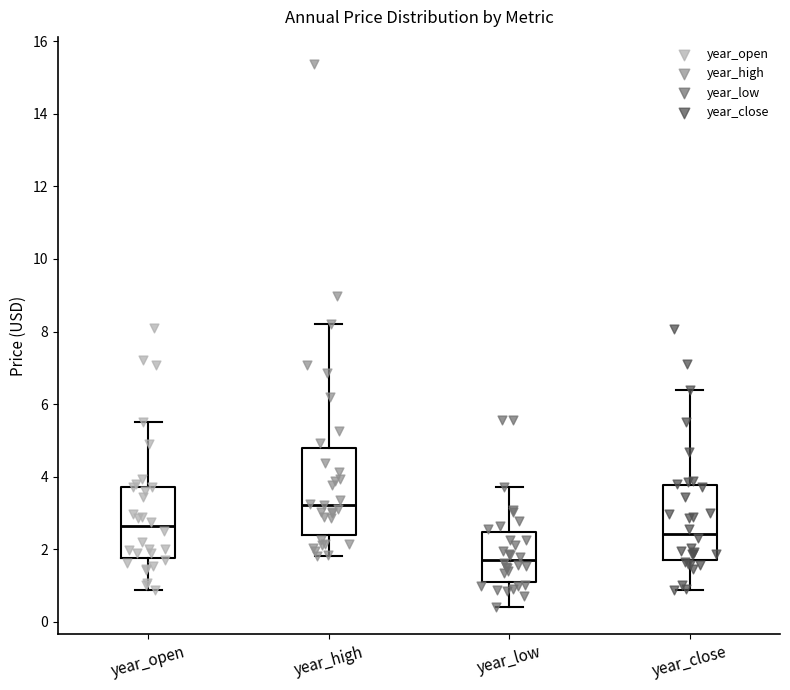

Which box is the tallest, from its lower edge to its upper edge?

year_high